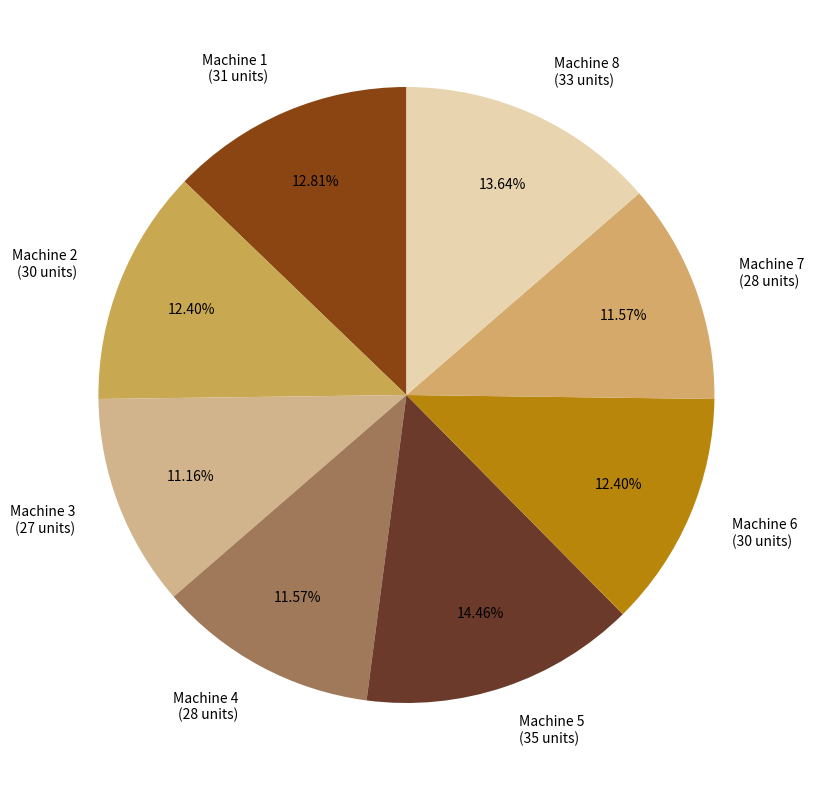

The Machine 2 slice represents 12% of the pie. True or false?

True